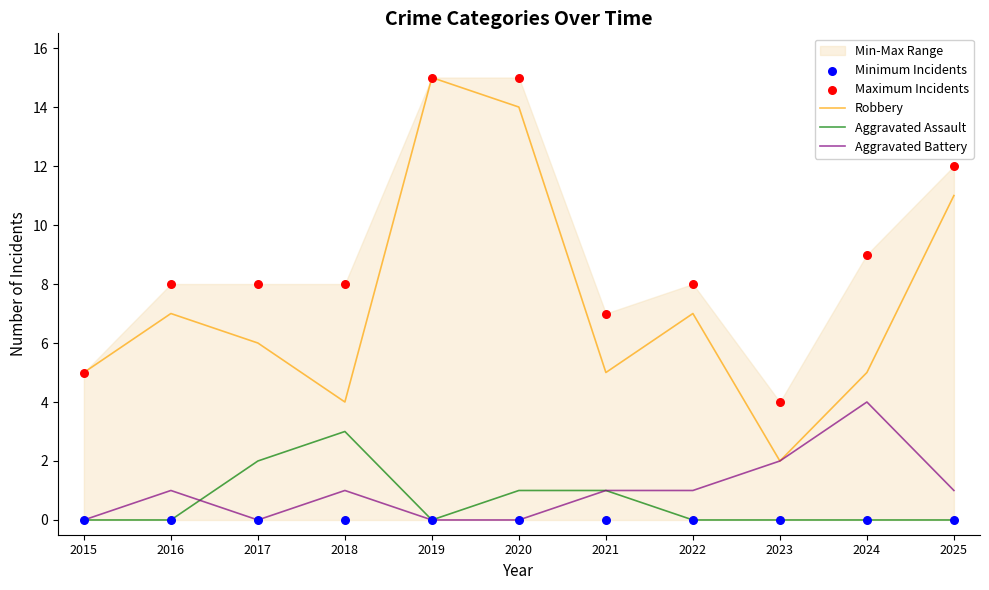

At which category is the sum across all series the highest?

2019